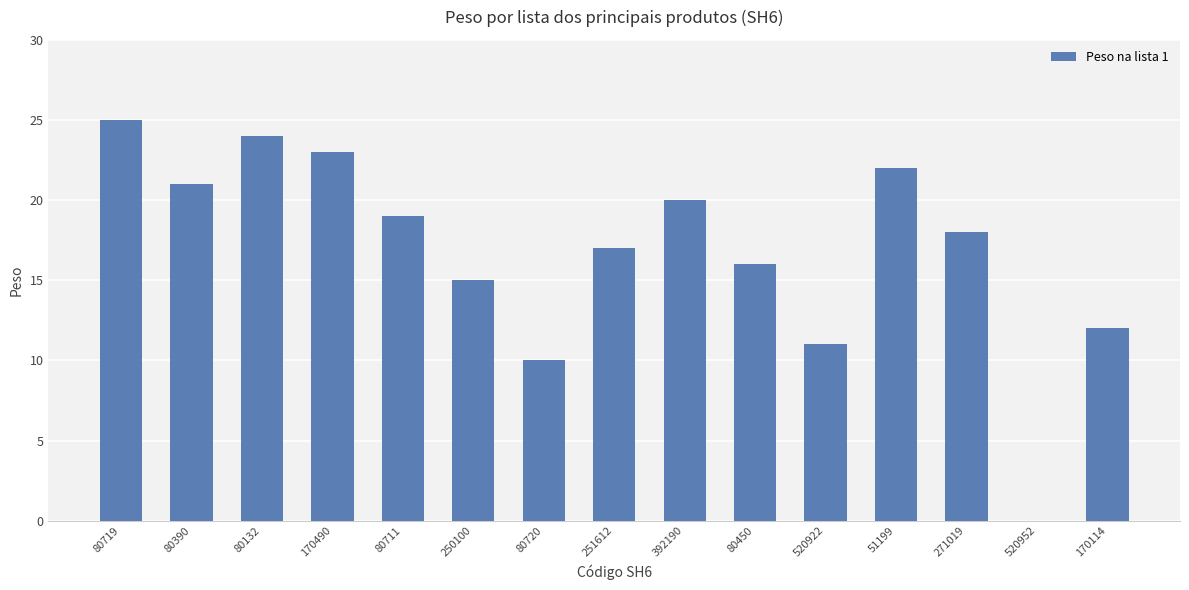

How many distinct data groups are displayed?

1